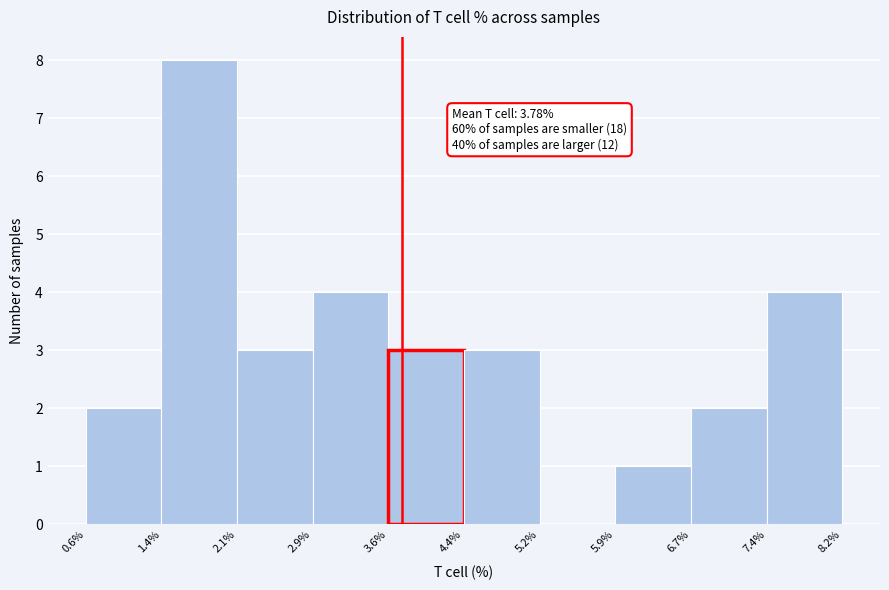

Which range on the x-axis has the tallest bar?

1.4% to 2.1%